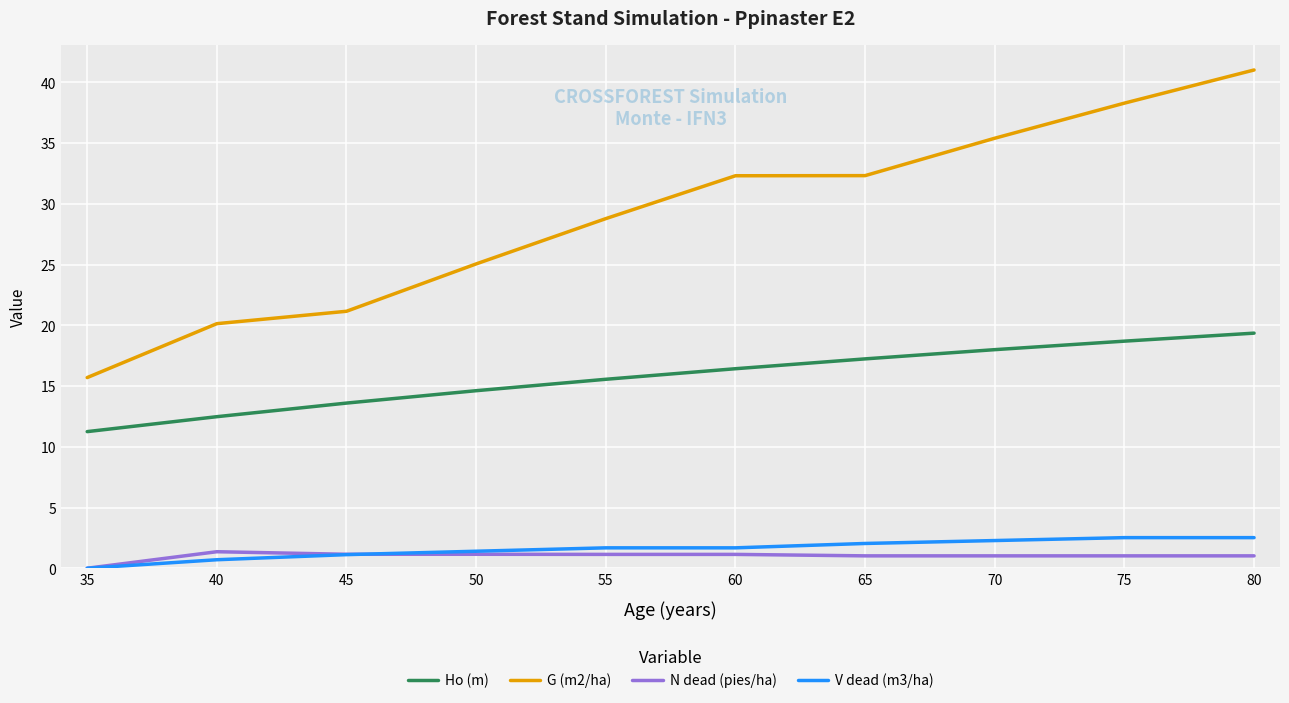

True or false: Ho (m) has a value of 17.2 at 65.

True